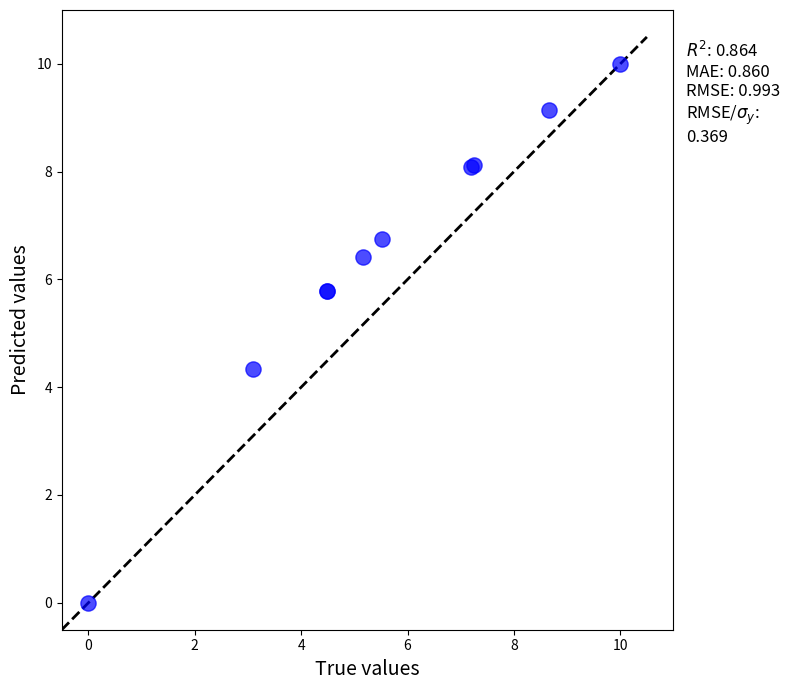

What Y value in the scatter plot is closest to 5?

4.3